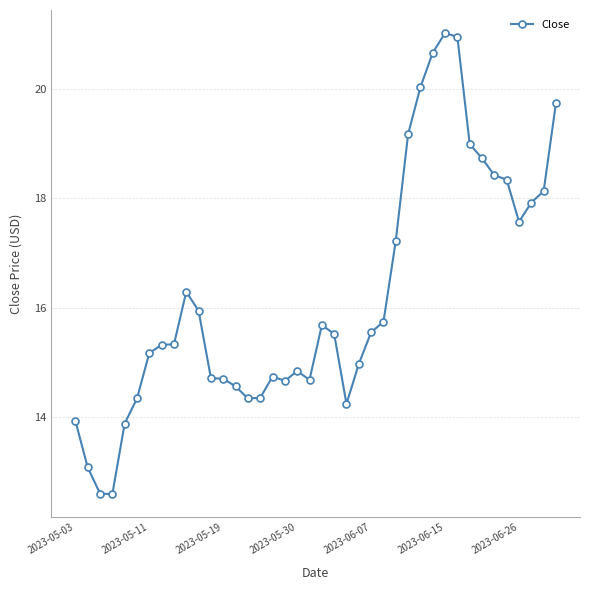

How many lines are shown in the chart?

1